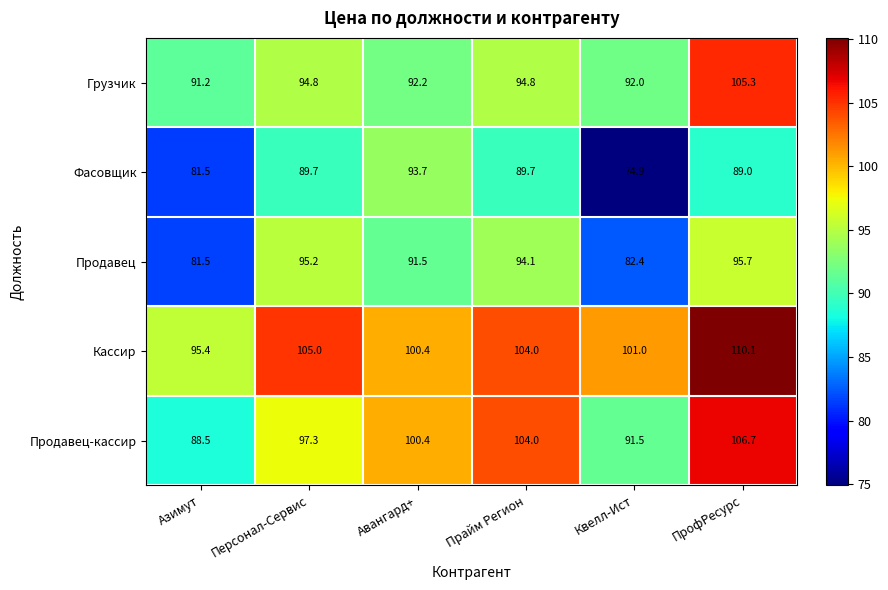

What is the sum of all Кассир values?

615.9